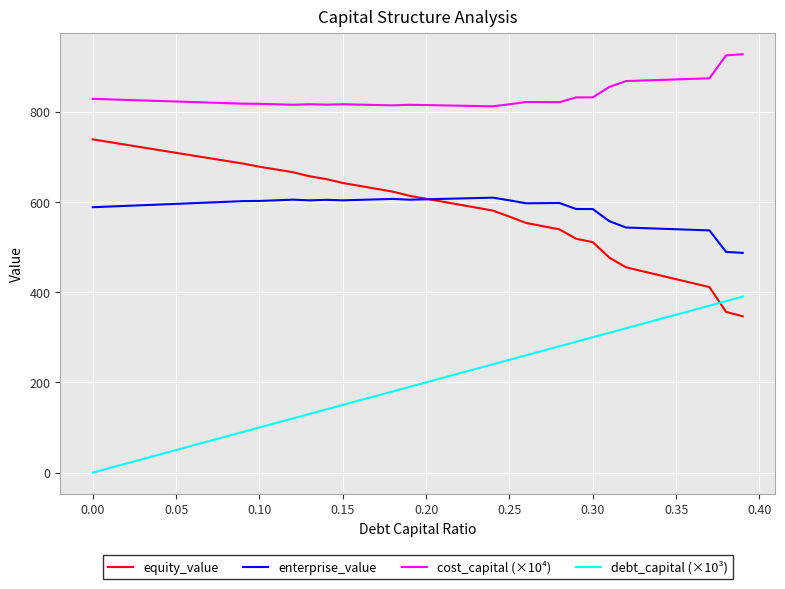

True or false: enterprise_value and cost_capital (×10⁴) intersect in this chart.

False